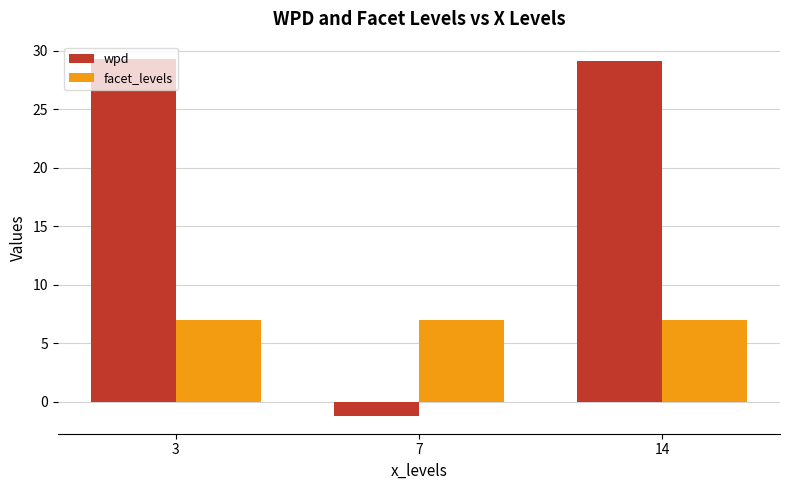

What are all the series names shown in the legend?

wpd, facet_levels